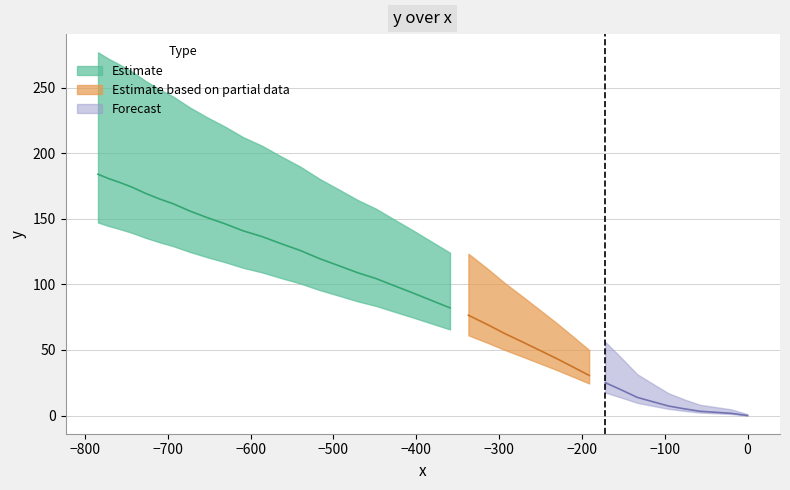

What is the value of the 31st point from the left?

146.3